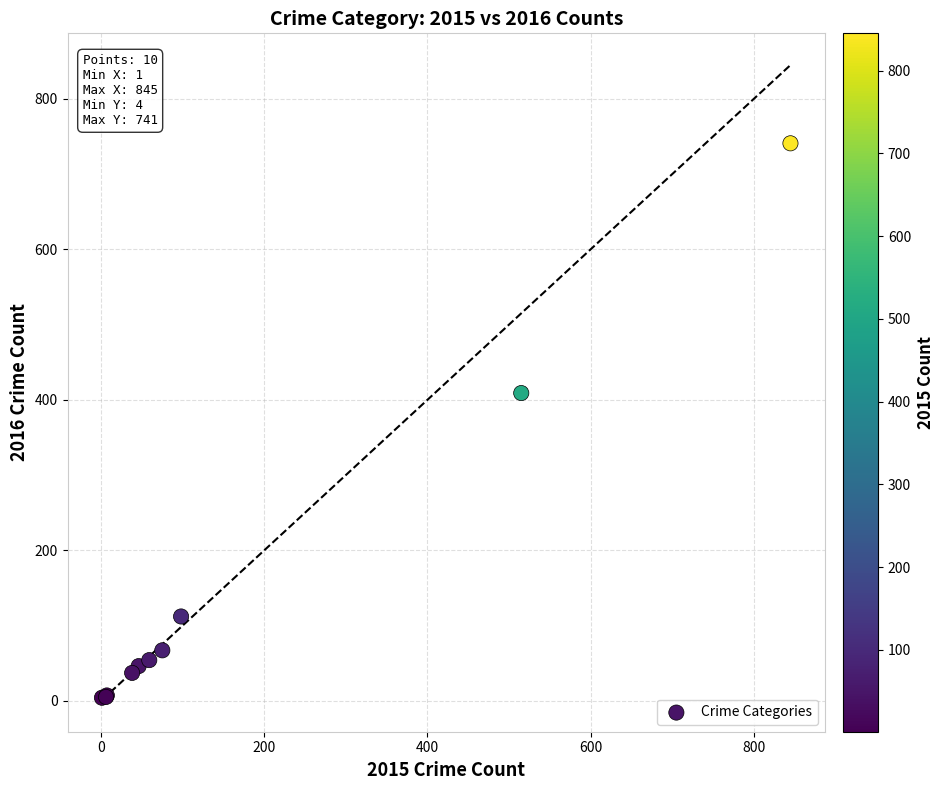

What Y value in the scatter plot is closest to 372?

409